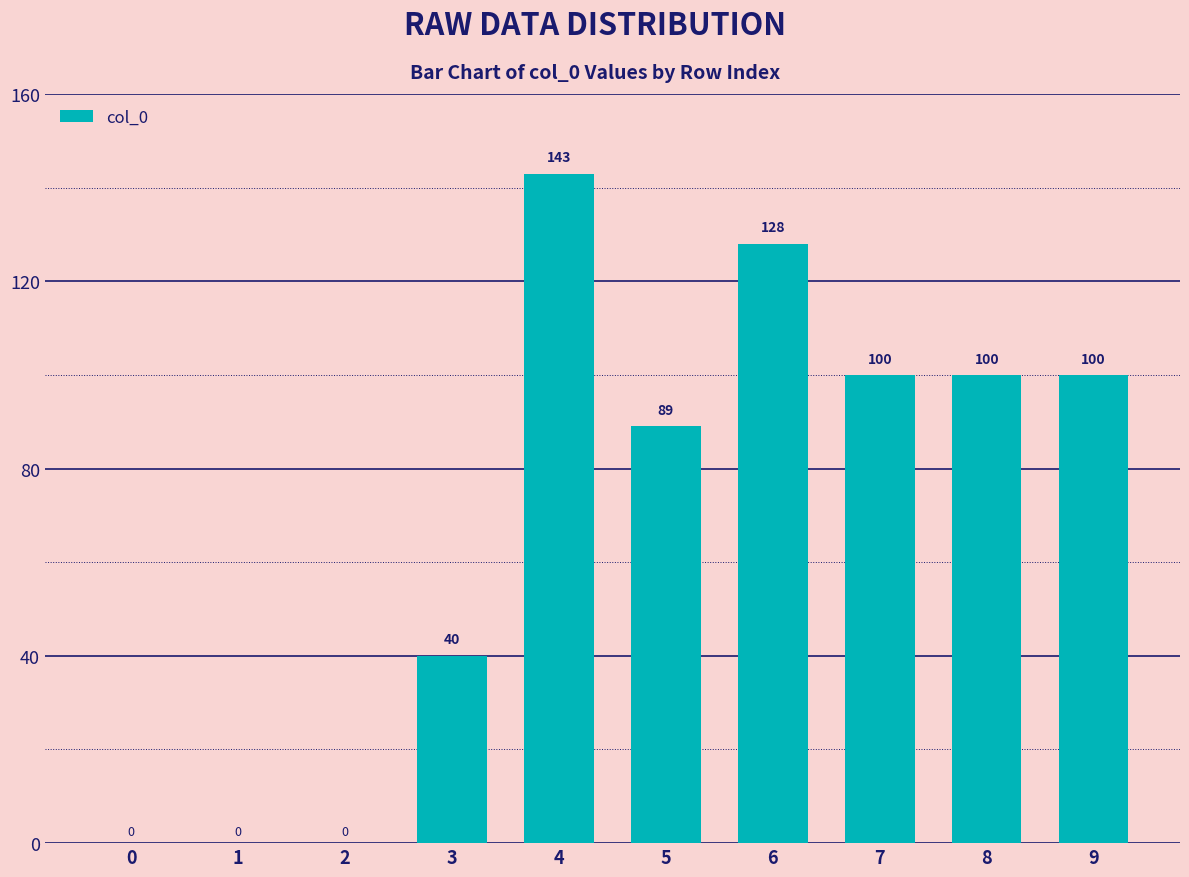

Is it true that the value at 0 is 0?

True